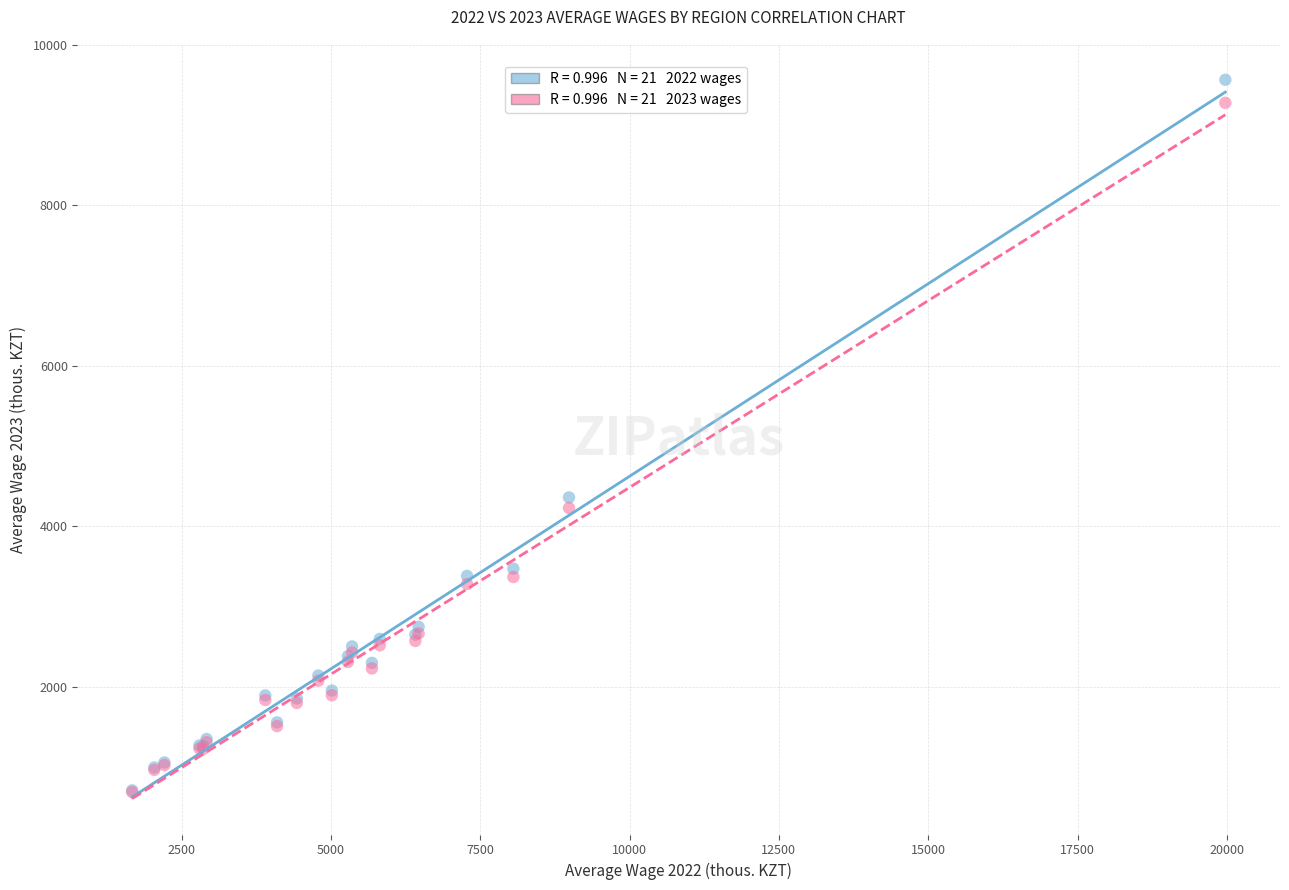

Across all series, what Y value is closest to 5126?

4359.6